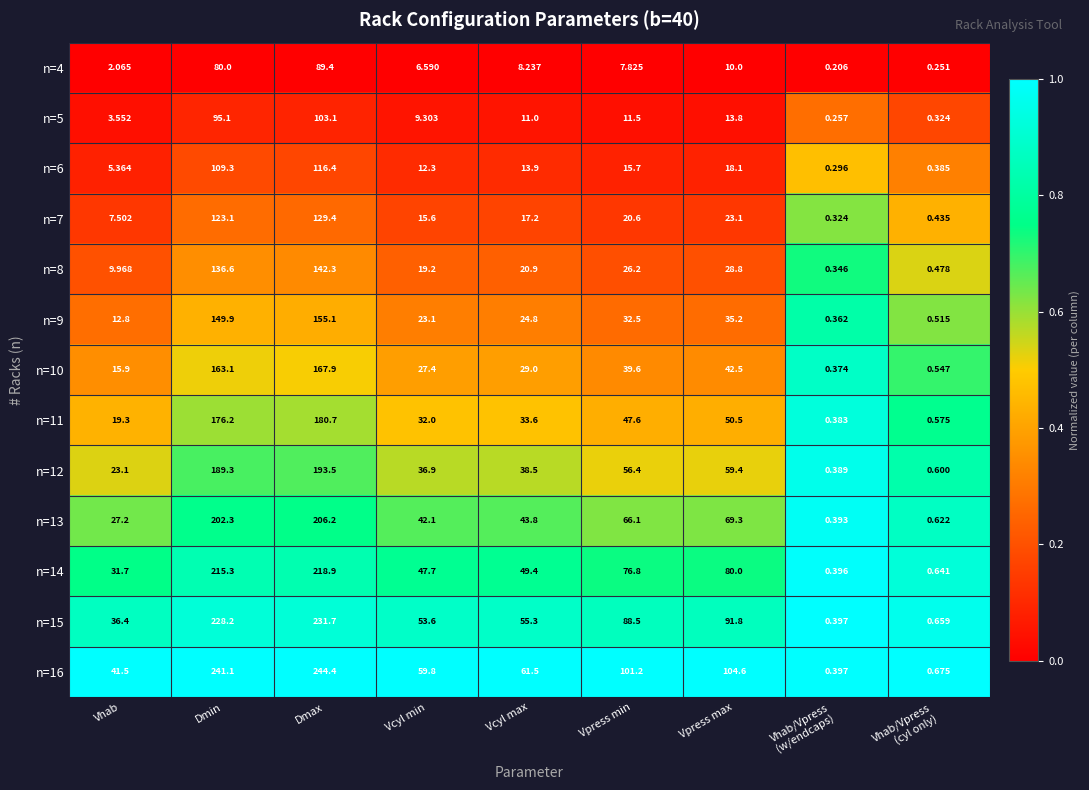

At Vhab, list the series in order from smallest to largest.

n=4, n=5, n=6, n=7, n=8, n=9, n=10, n=11, n=12, n=13, n=14, n=15, n=16